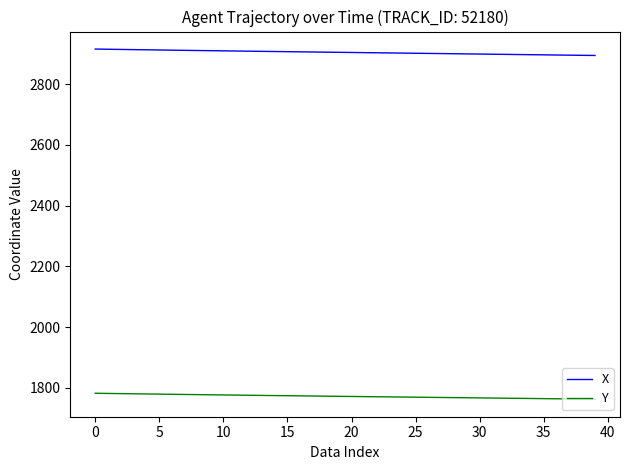

What is the minimum value shown in the chart?

1762.2